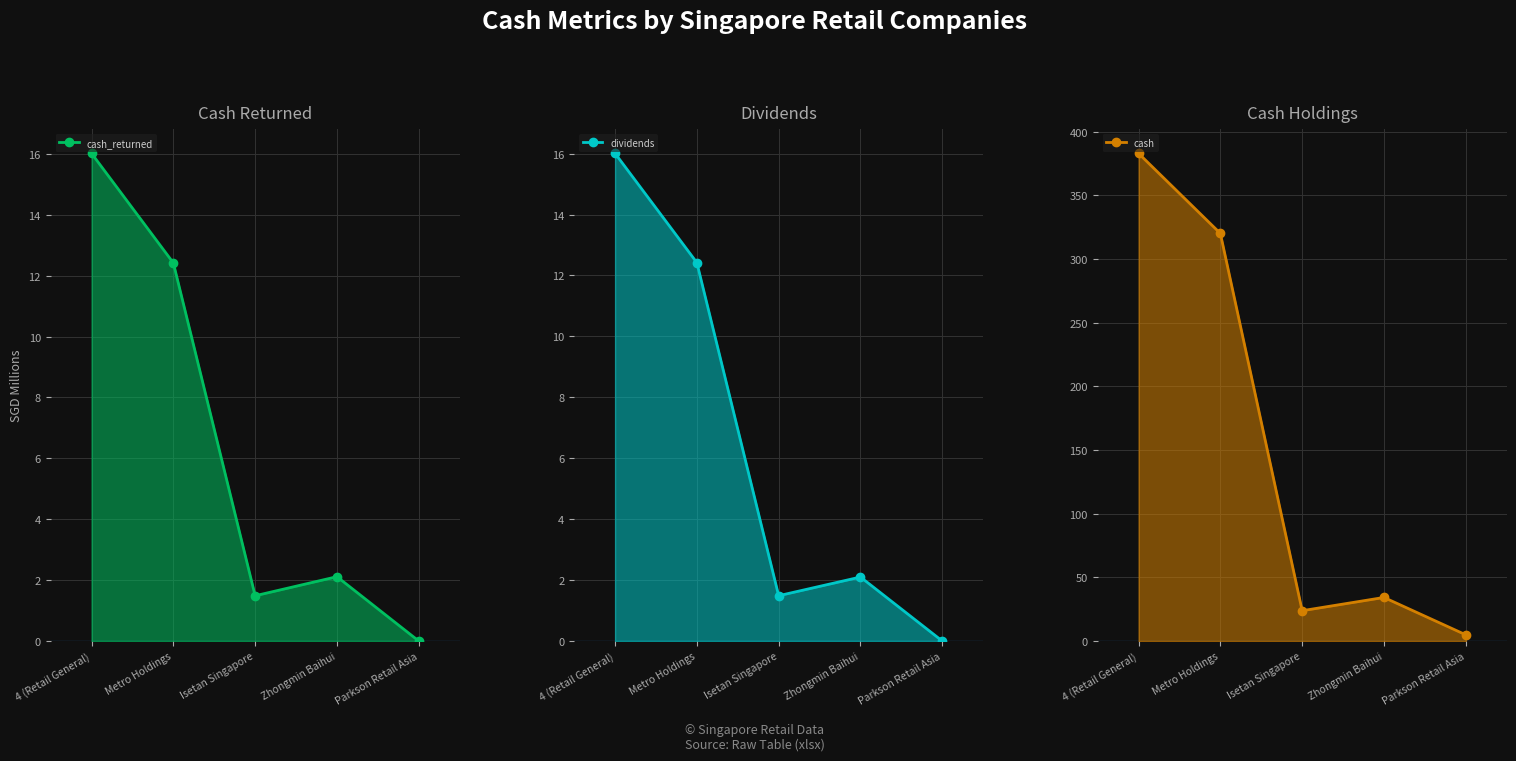

True or false: cash has more than 1 points higher than both neighbors.

False